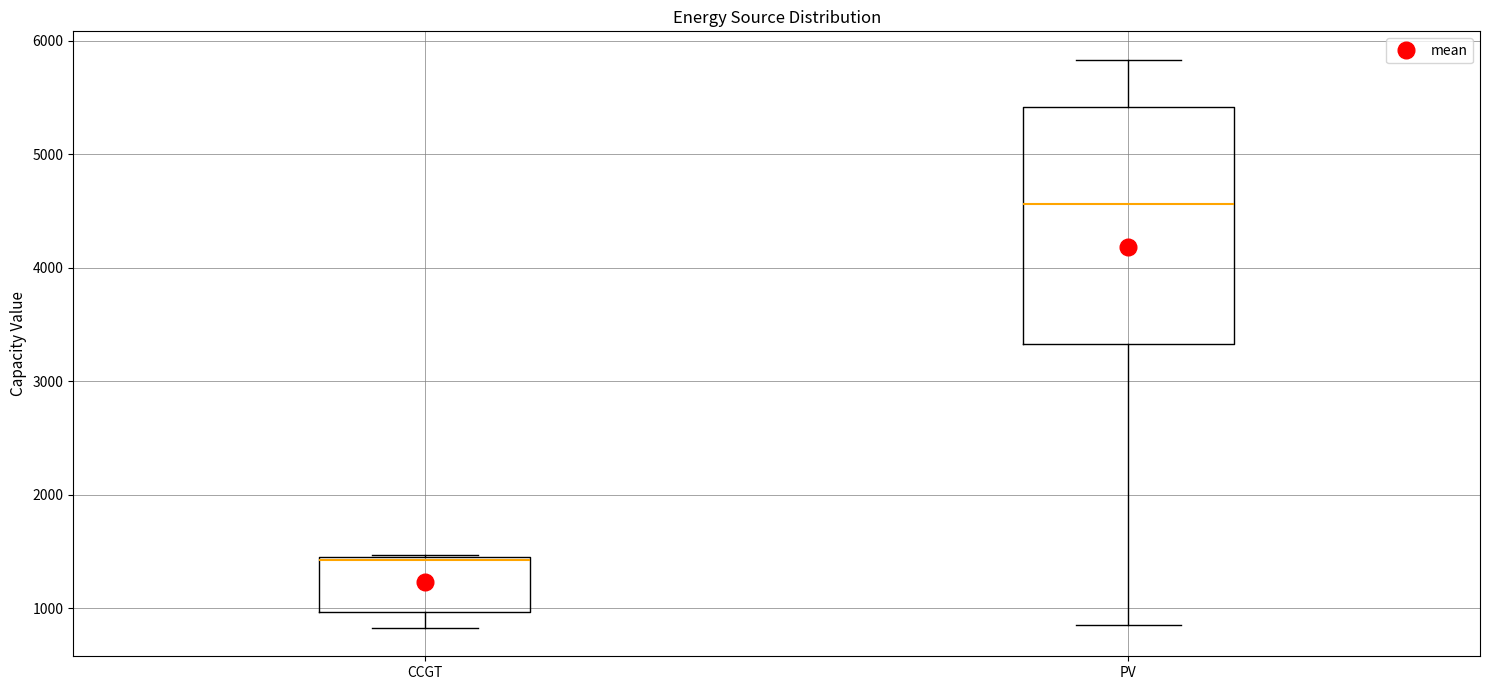

Reading left to right, read every box against the y-axis: the position of its median line, the range the box covers, and the ends of its whiskers. The values are not printed on the chart, so give them approximately, as read against the axis.

CCGT: median 1400, box 1000 to 1500, whiskers 800 to 1500
PV: median 4600, box 3300 to 5400, whiskers 900 to 5800